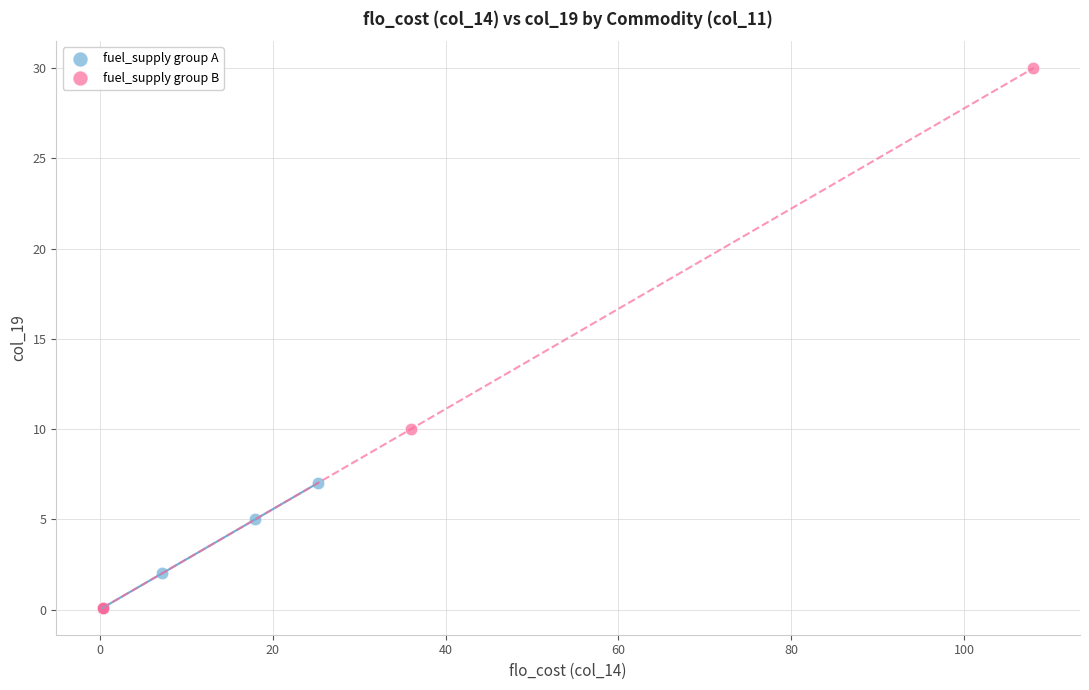

Which series contains the highest Y value?

fuel_supply group B